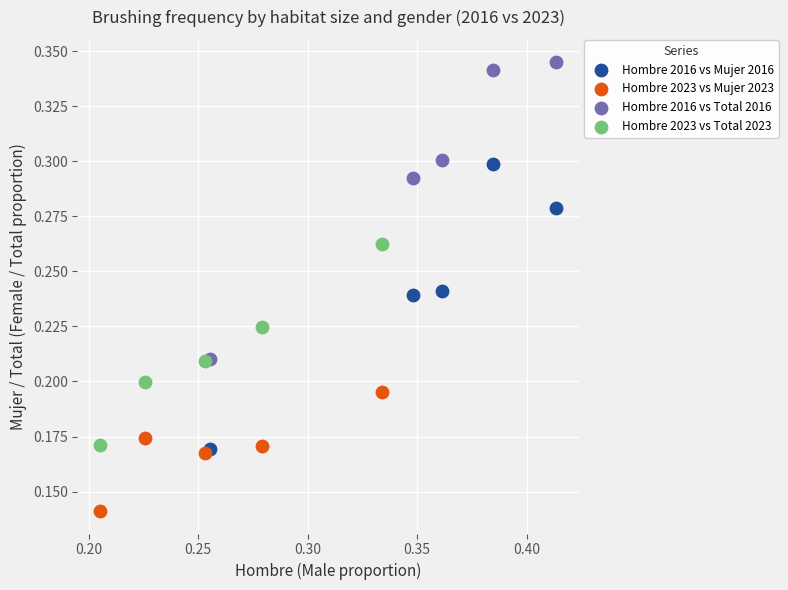

Which series contains the highest Y value?

Hombre 2016 vs Total 2016